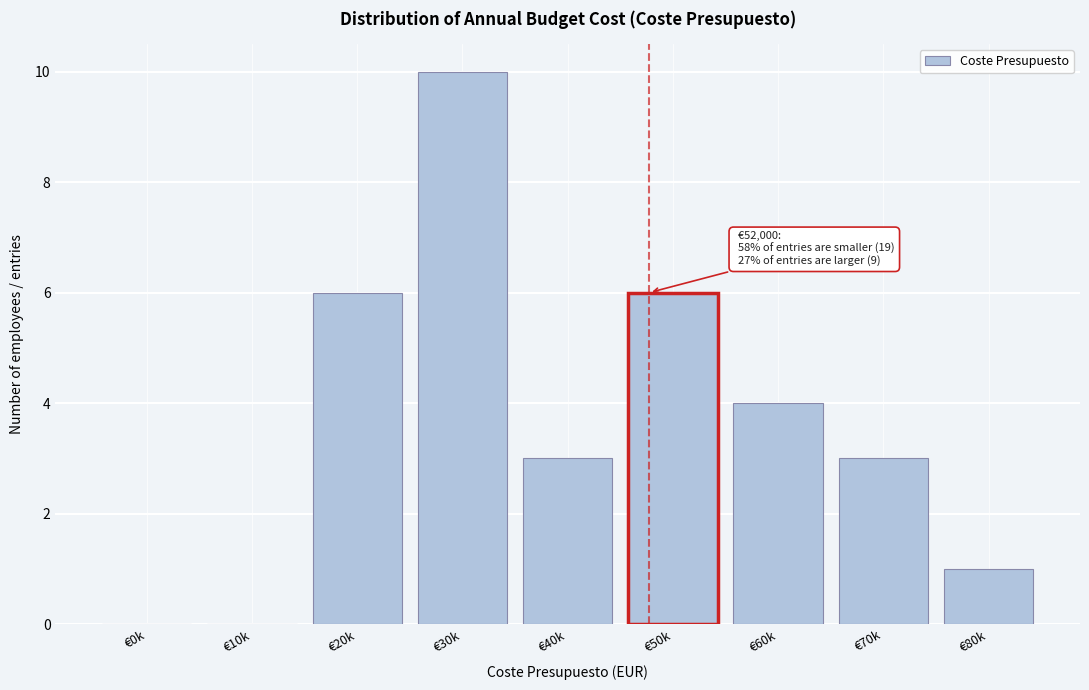

Reading right to left, extract all data points from this chart.

€80k=1	€70k=3	€60k=4	€50k=6	€40k=3	€30k=10	€20k=6	€10k=0	€0k=0